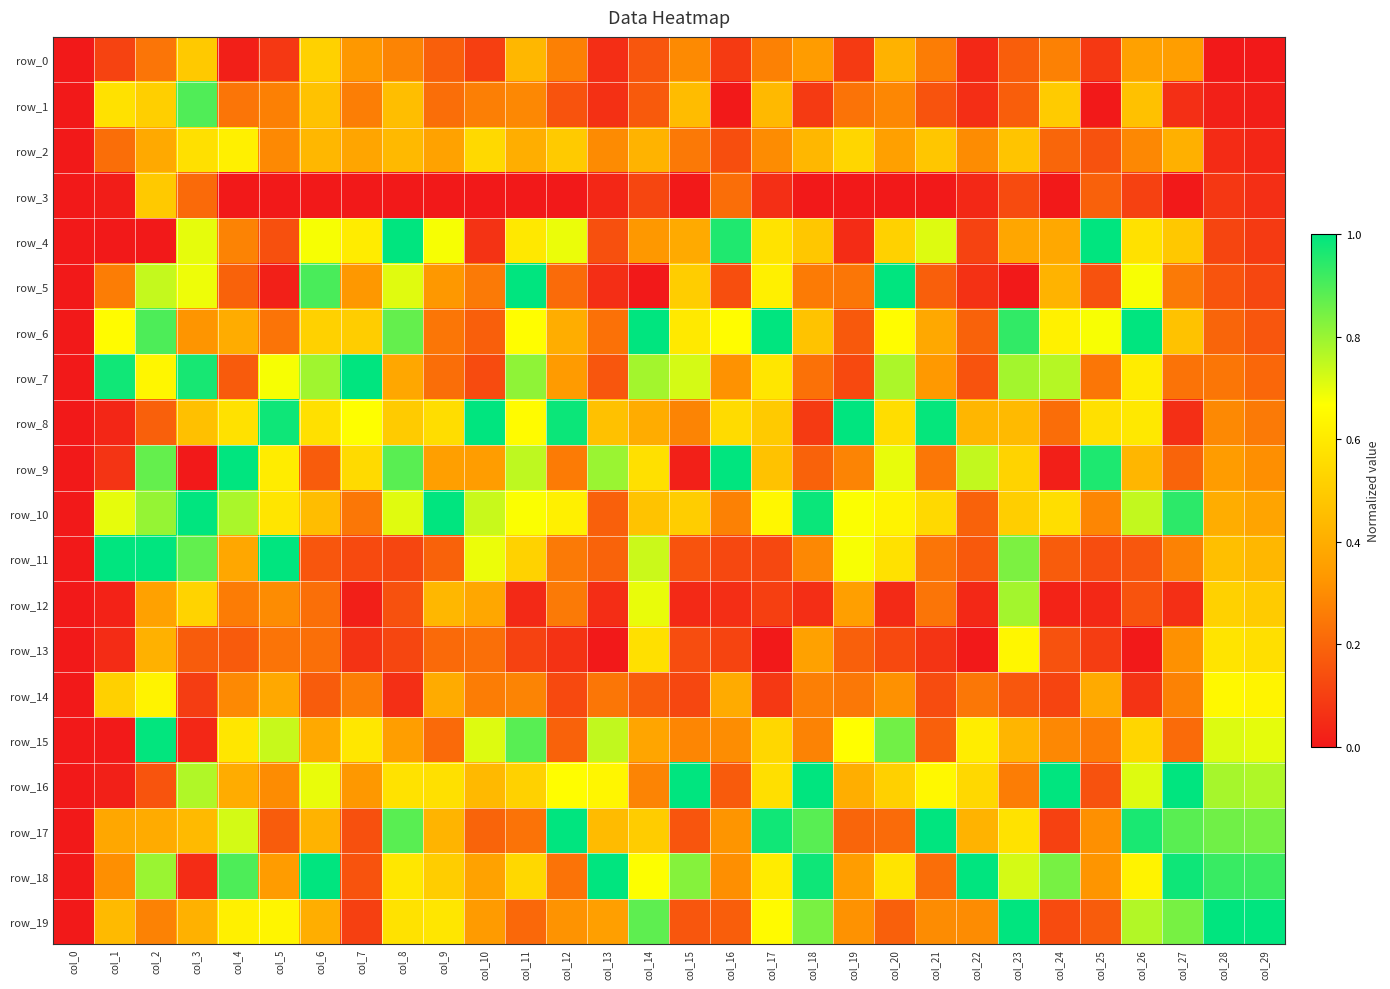

List the labels in order of row_13 value, smallest first.

col_0, col_13, col_17, col_22, col_26, col_1, col_12, col_7, col_21, col_25, col_11, col_16, col_8, col_20, col_15, col_24, col_4, col_3, col_19, col_9, col_6, col_10, col_5, col_27, col_18, col_2, col_29, col_14, col_28, col_23